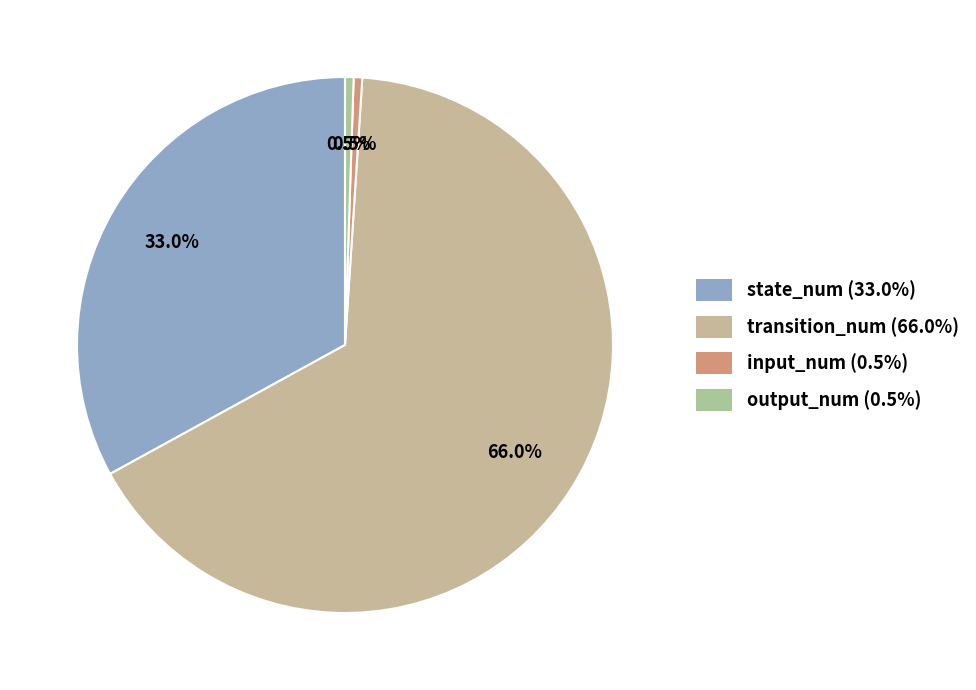

Is it true that state_num is 21% of the pie?

False